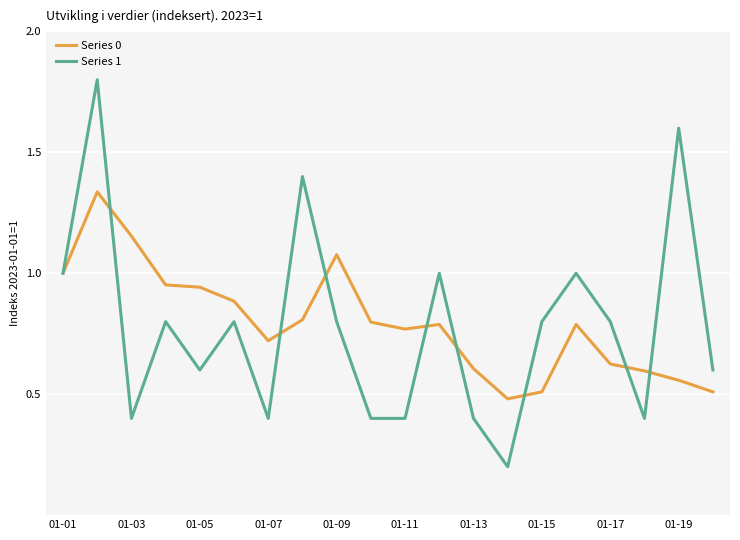

Rank the series by their maximum value, from lowest to highest.

Series 0, Series 1